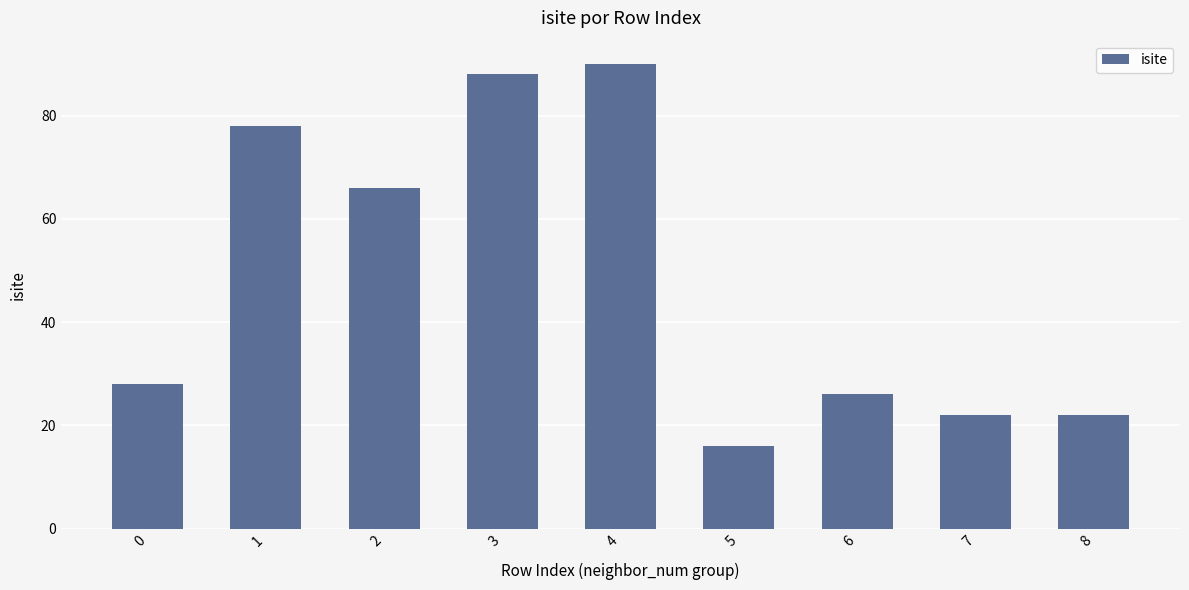

Approximately how many times larger is the value at 4 compared to 8?

4.1